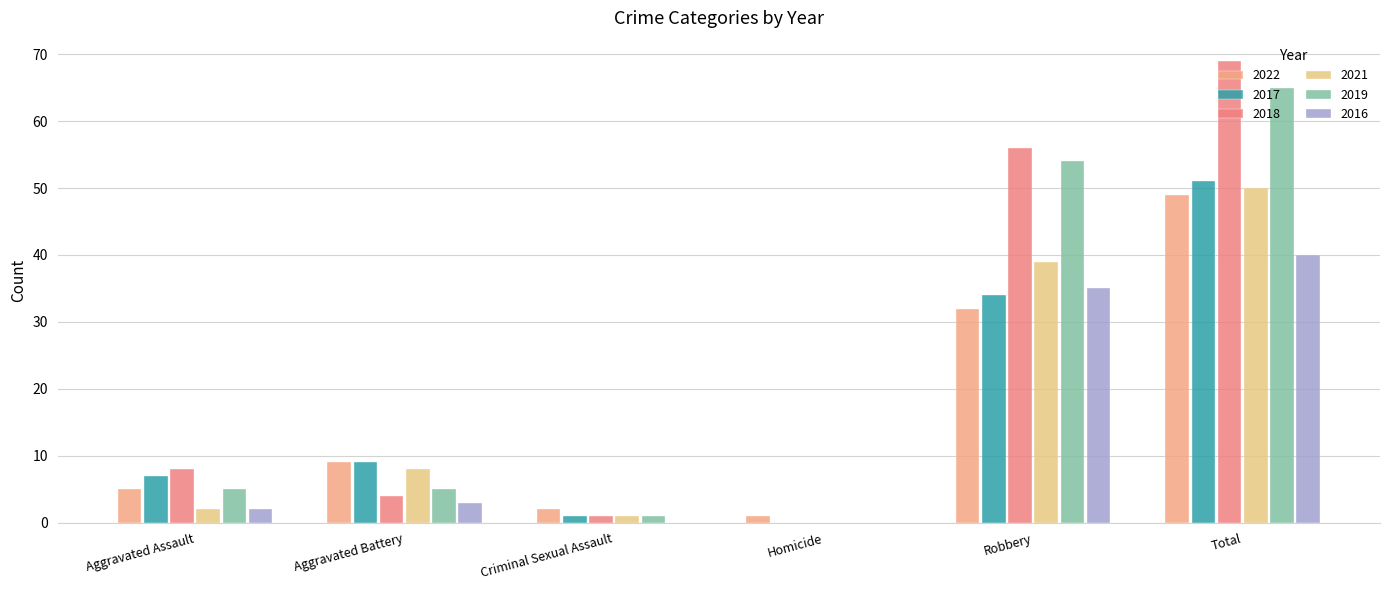

What is the value of the 2018 bar at the 5th from the left?

56